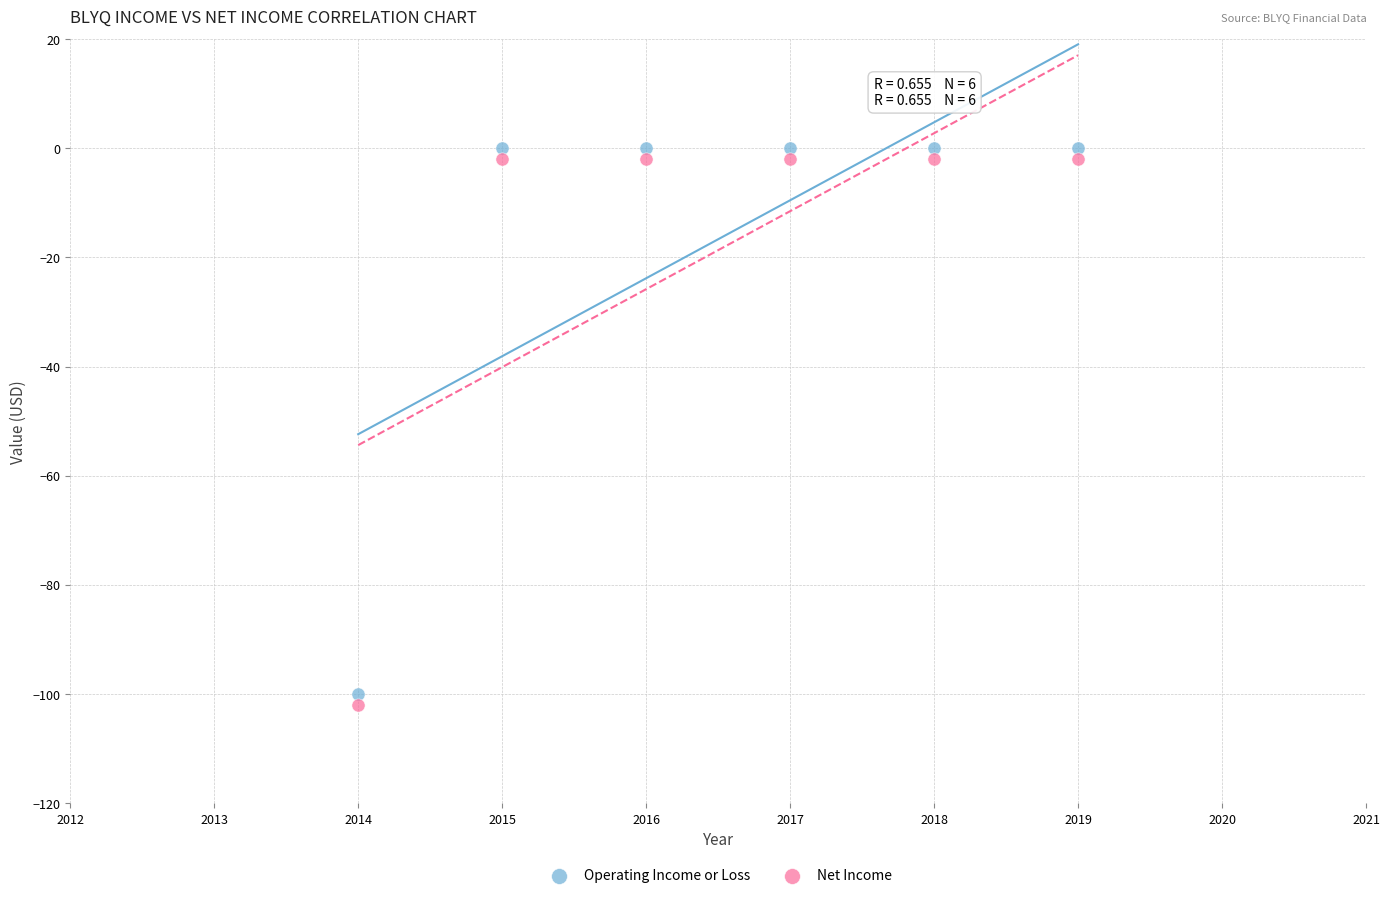

What is the X range (max minus min) for the scatter plot?

5